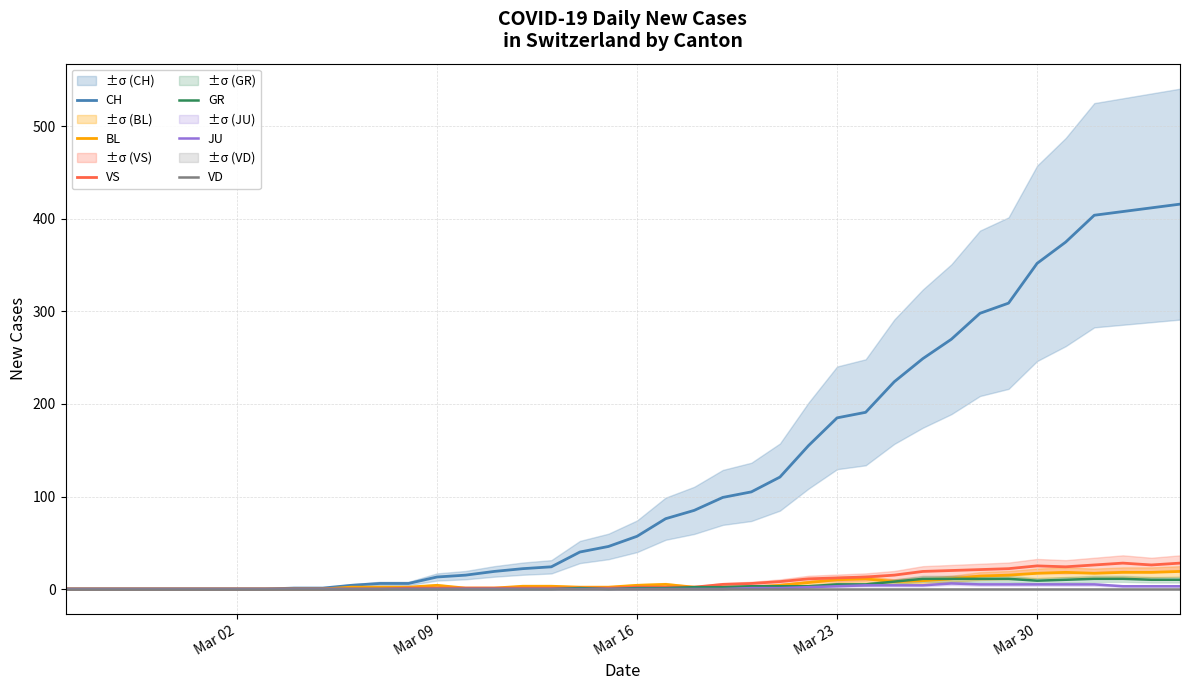

What is the maximum value for VS?

28